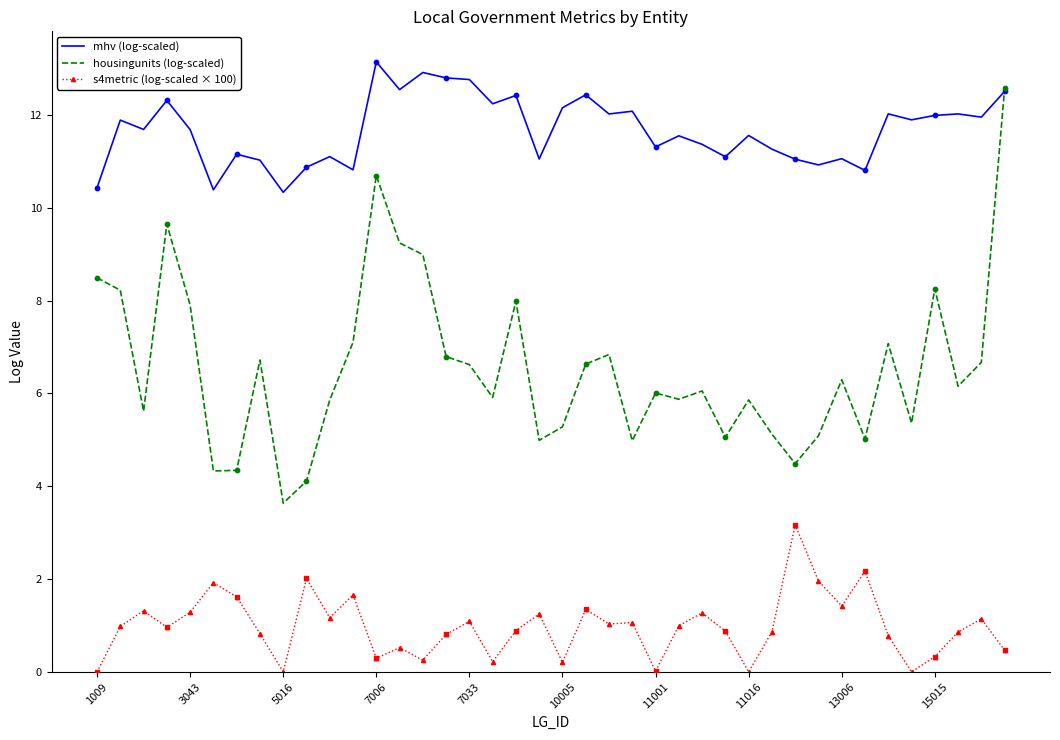

Which series has the largest range (max minus min)?

housingunits (log-scaled)